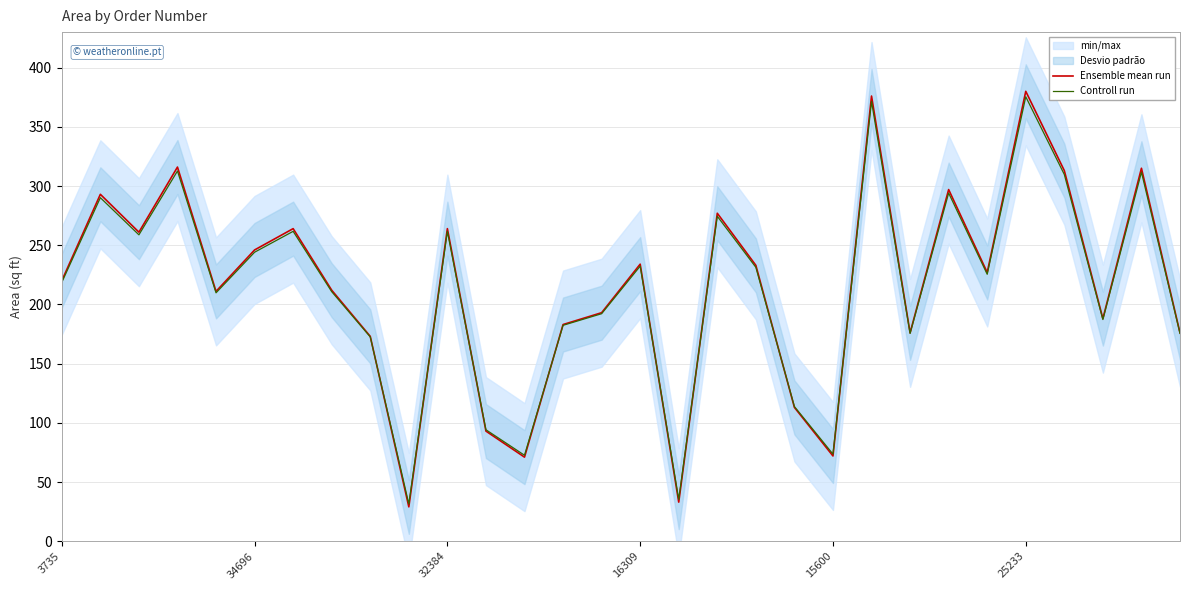

What is the minimum value for Ensemble mean run?

29.0